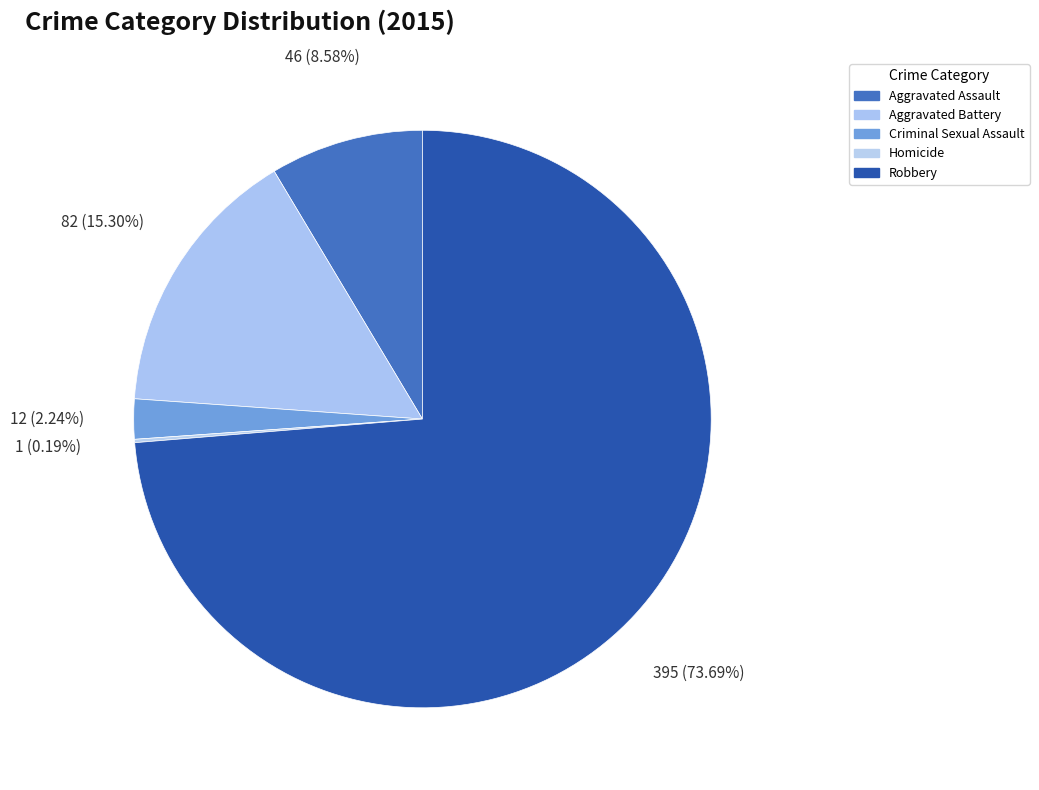

How many slices are in this pie chart?

5